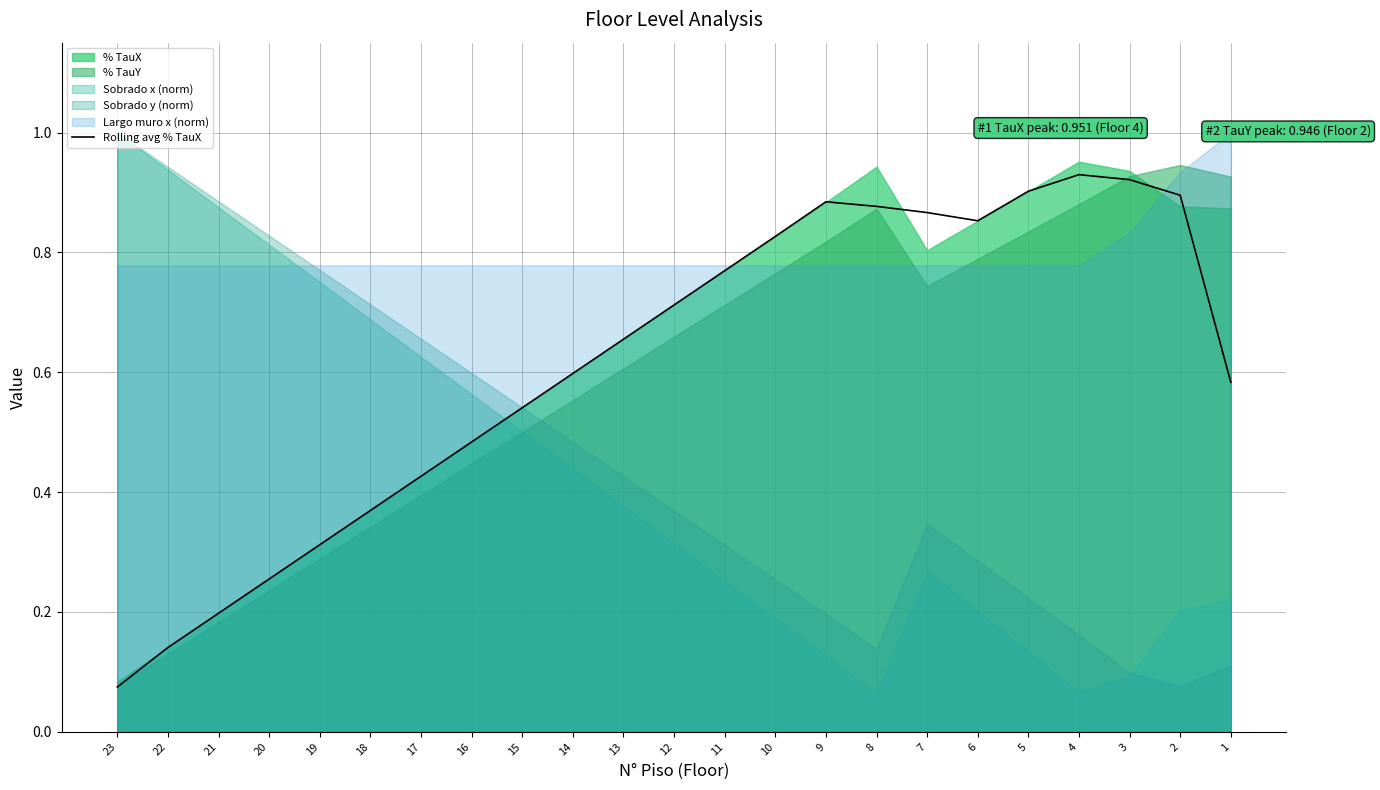

What is the difference between the values at 3 and 12?

0.2